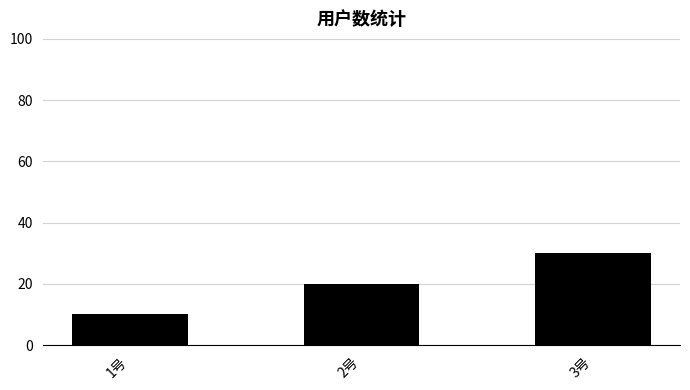

The value at 2号 is 20. True or false?

True